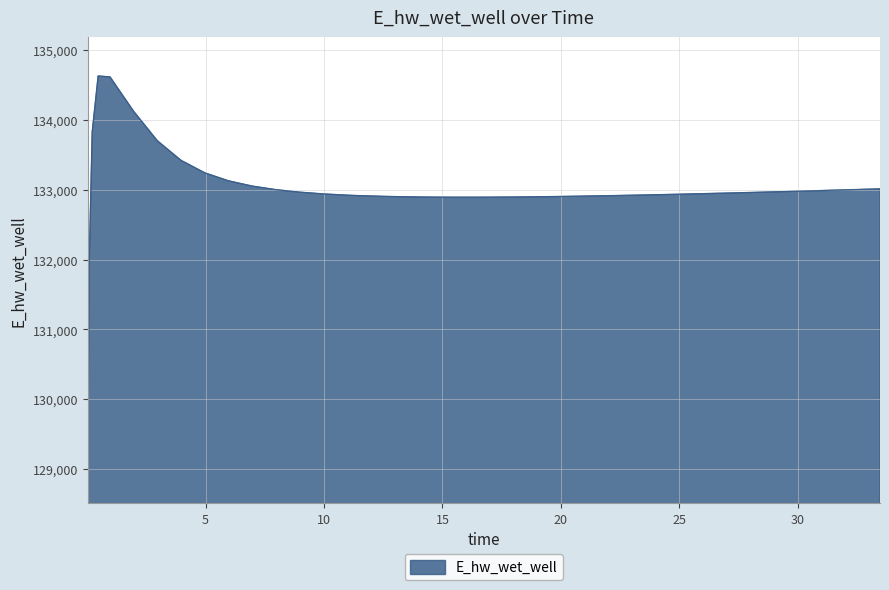

What is the maximum value shown in the chart?

134628.1